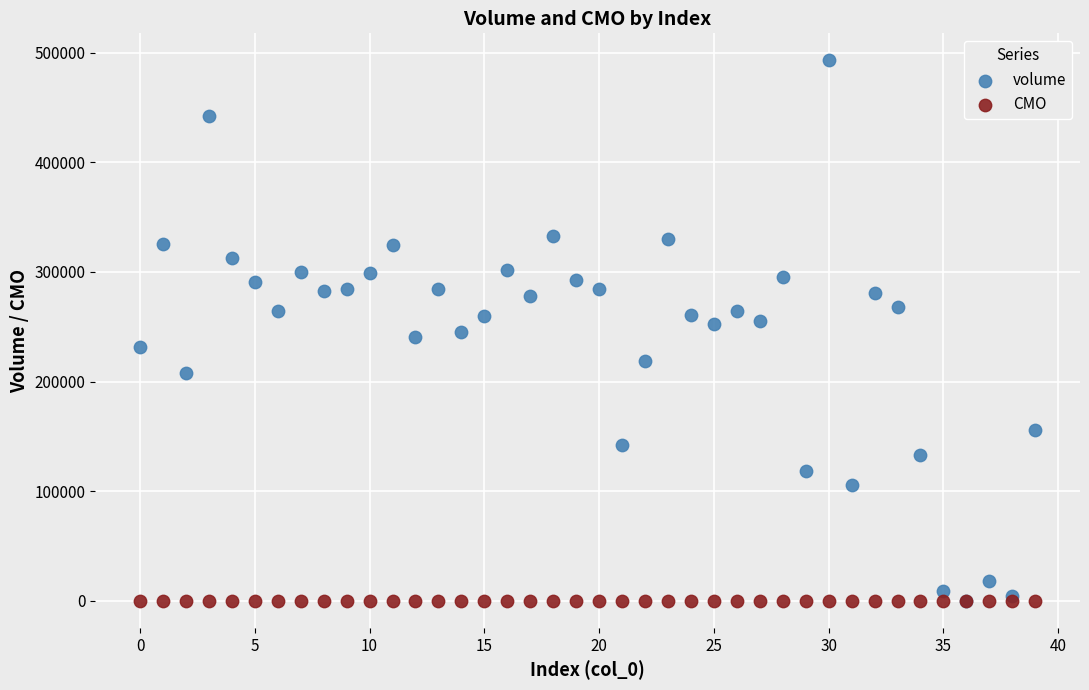

Which series has the largest Y range (max minus min)?

volume